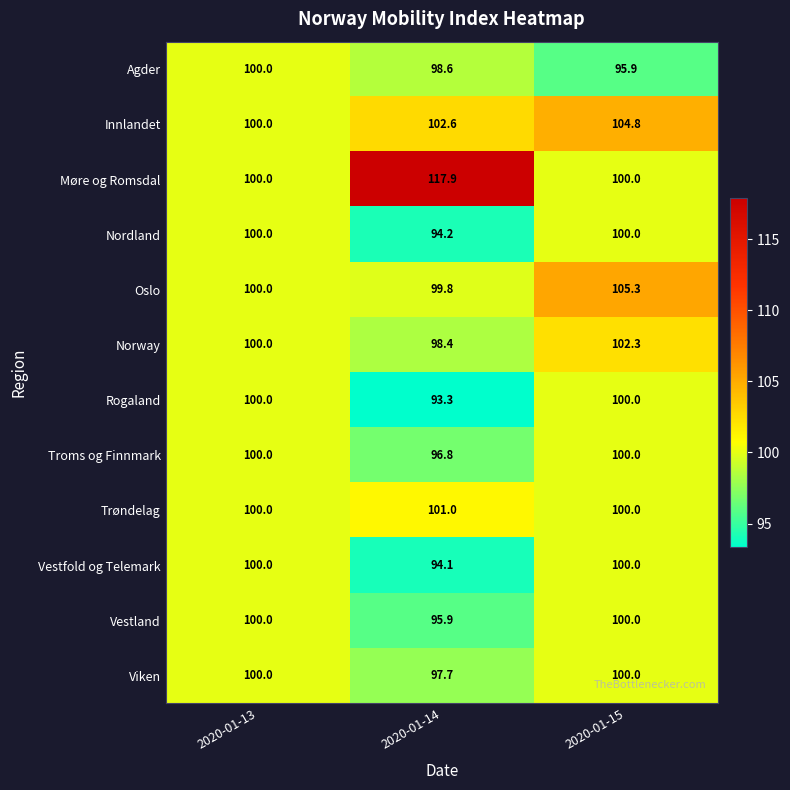

What is the sum of the Oslo values at 2020-01-15 and 2020-01-14?

205.1